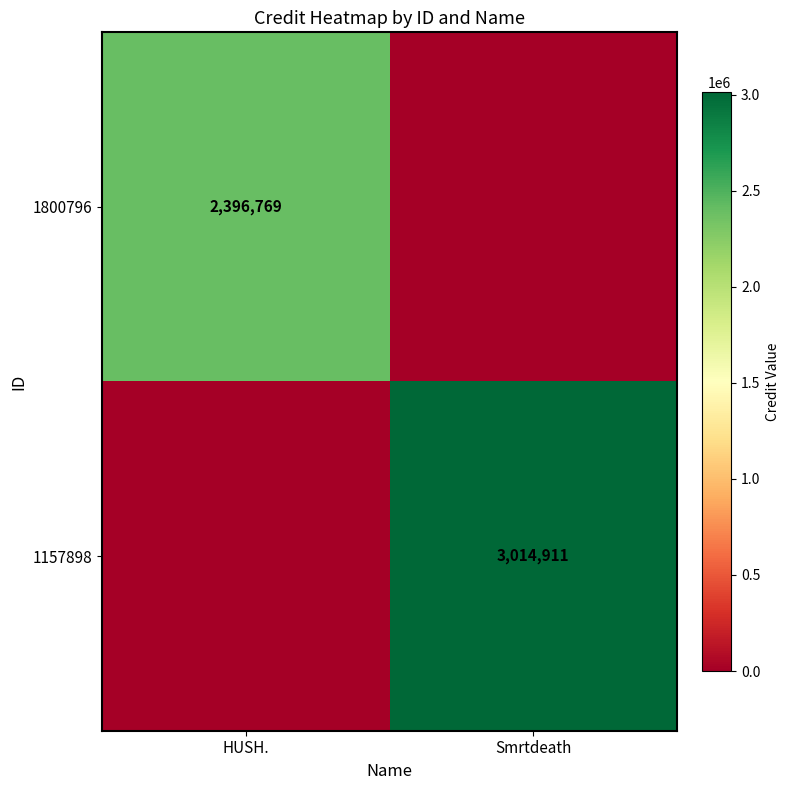

What is the greatest value displayed?

3014911